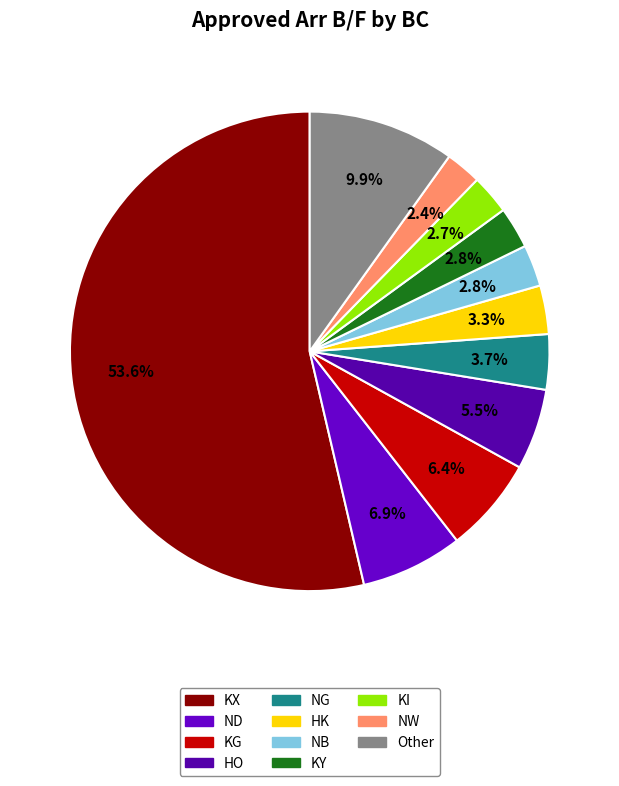

Is there any slice that represents more than half of the pie?

Yes